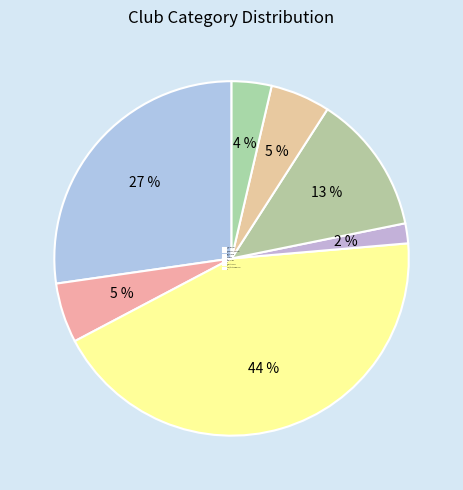

How many slices are in this pie chart?

7